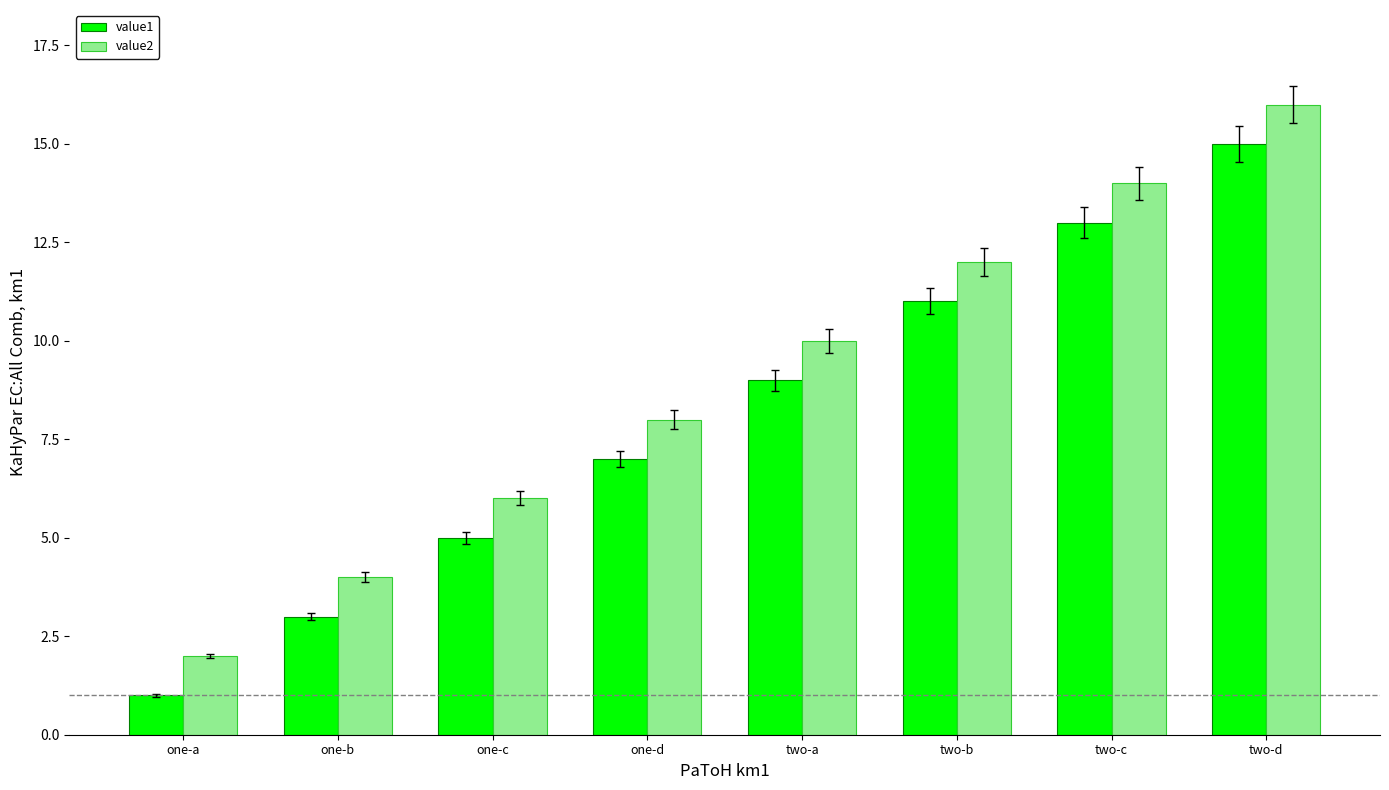

What is the maximum value shown in the chart?

16